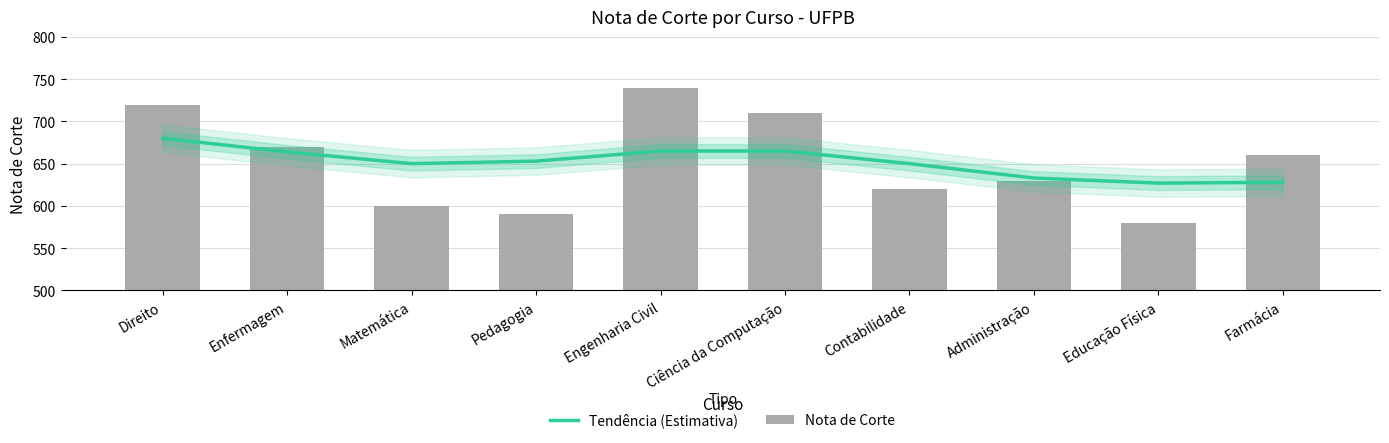

What is the label of the 4th bar from the left?

Pedagogia